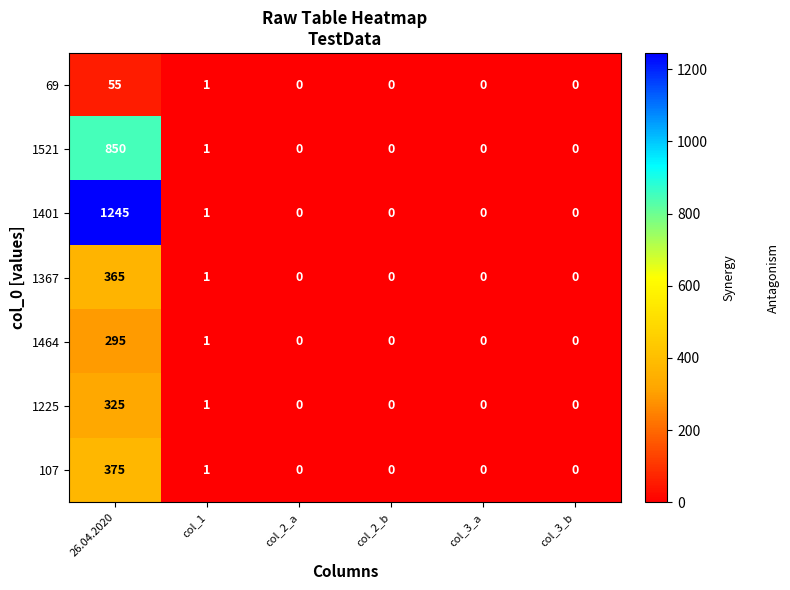

Is the value of 1367 at col_1 greater than the value of 1464 at 26.04.2020?

No